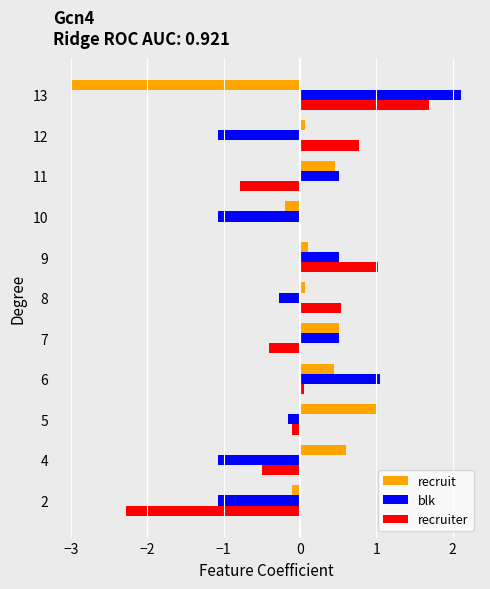

What is the maximum value shown in the chart?

2.1